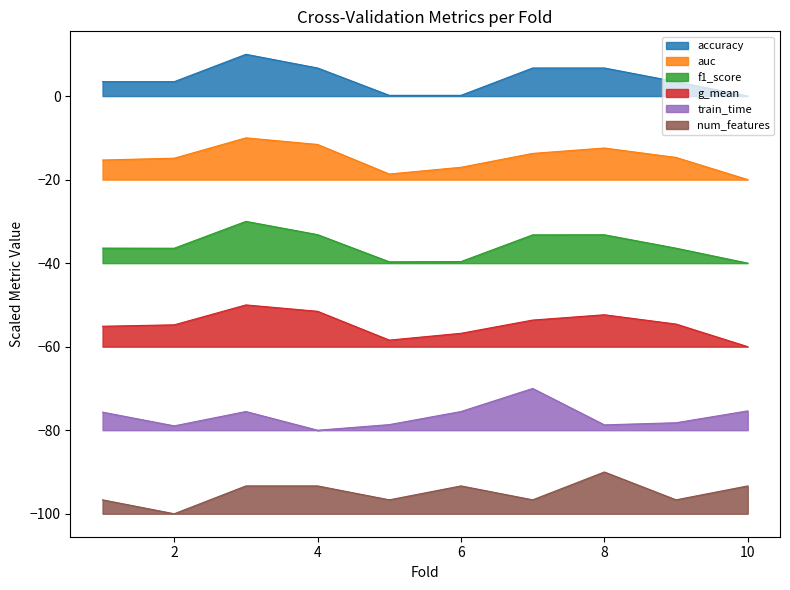

True or false: train_time has a value of -75.5 at 3.

True